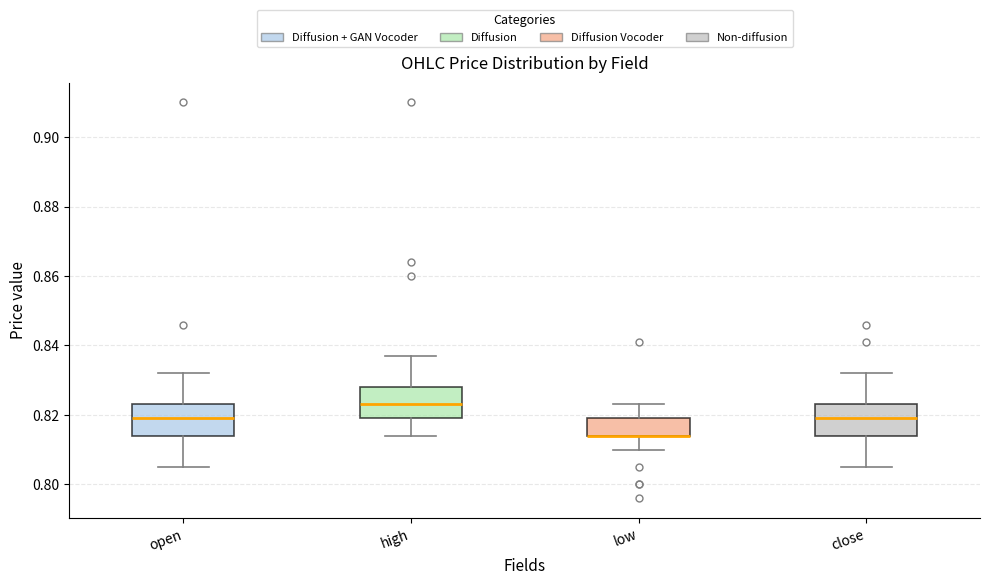

Where is the lower edge of the box for high on the y-axis? The values are not printed on the chart, so give them approximately, as read against the axis.

0.820